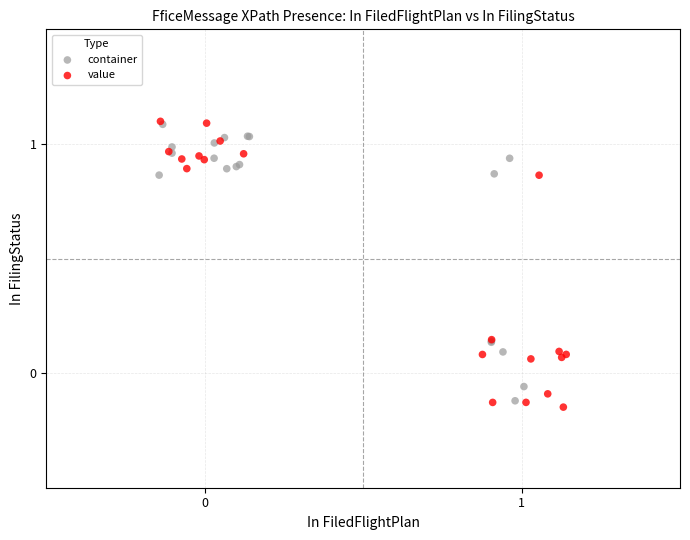

Which series has the largest Y range (max minus min)?

value